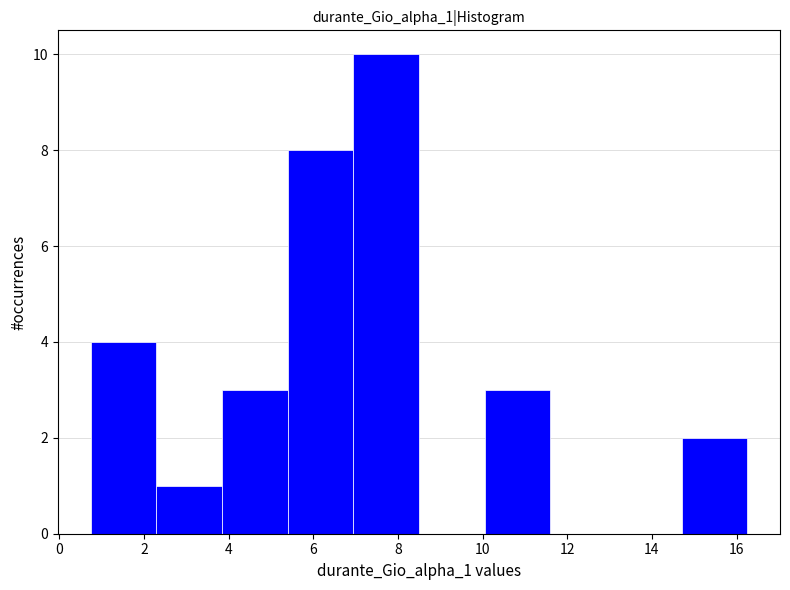

Reading left to right, list every bar in this chart as the range it spans on the x-axis followed by its height. Neither the bar edges nor the heights are printed on the chart, so give them approximately, as read against the axes.

0.8 to 2.2: 4
2.2 to 3.8: 1
3.8 to 5.4: 3
5.4 to 7.0: 8
7.0 to 8.4: 10
8.4 to 10.0: 0
10.0 to 11.6: 3
11.6 to 13.2: 0
13.2 to 14.6: 0
14.6 to 16.2: 2